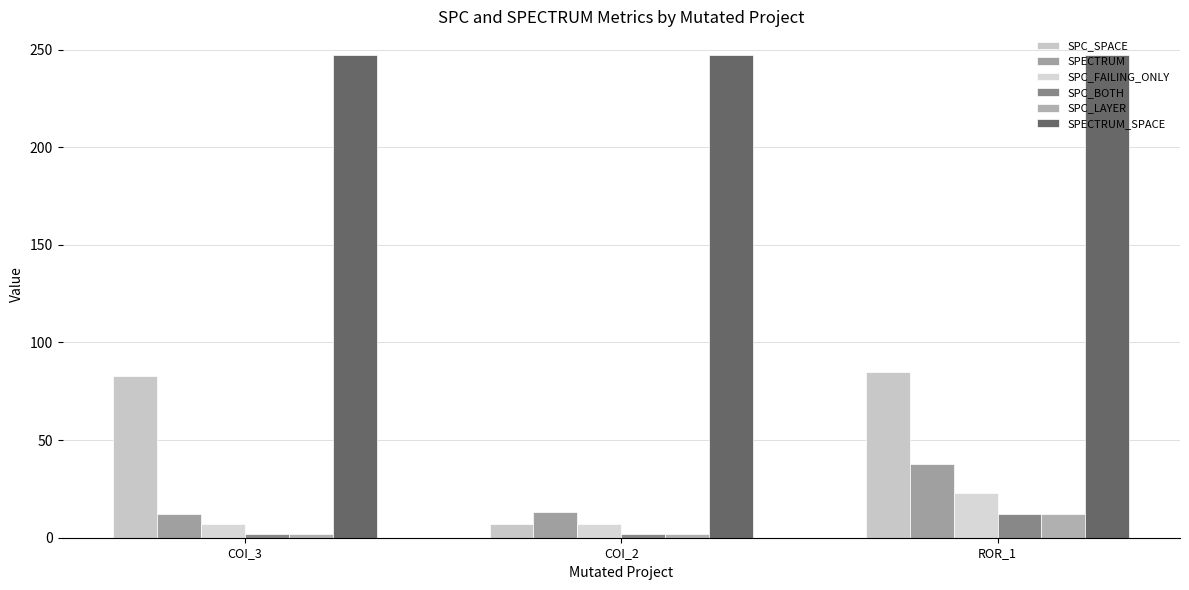

Does the chart contain stacked bars?

No